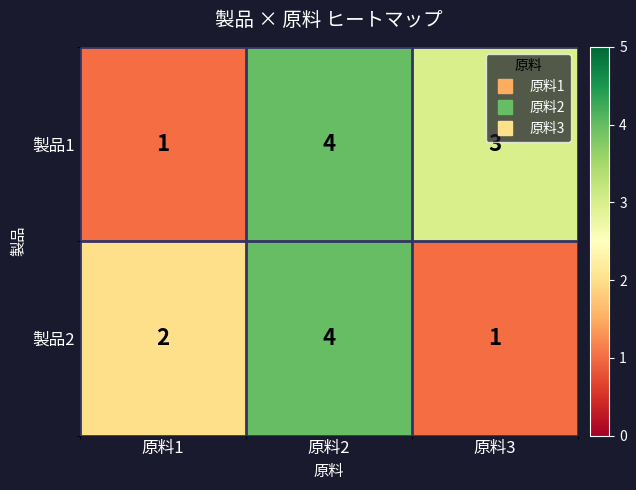

Is it true that 製品2 equals 2 at 原料1?

True